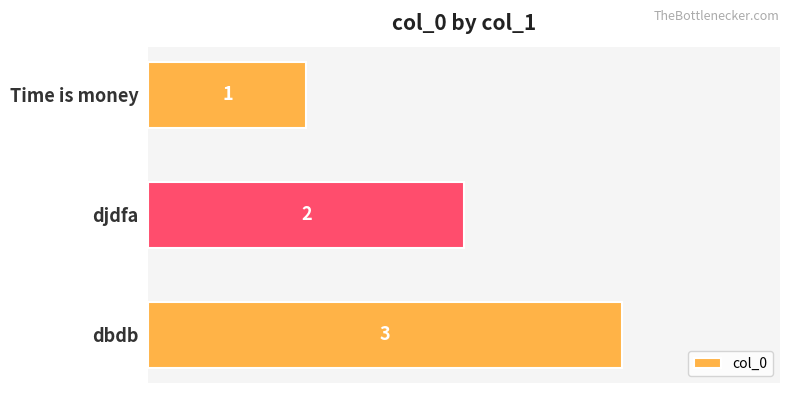

Which label corresponds to the smallest value in the chart?

Time is money